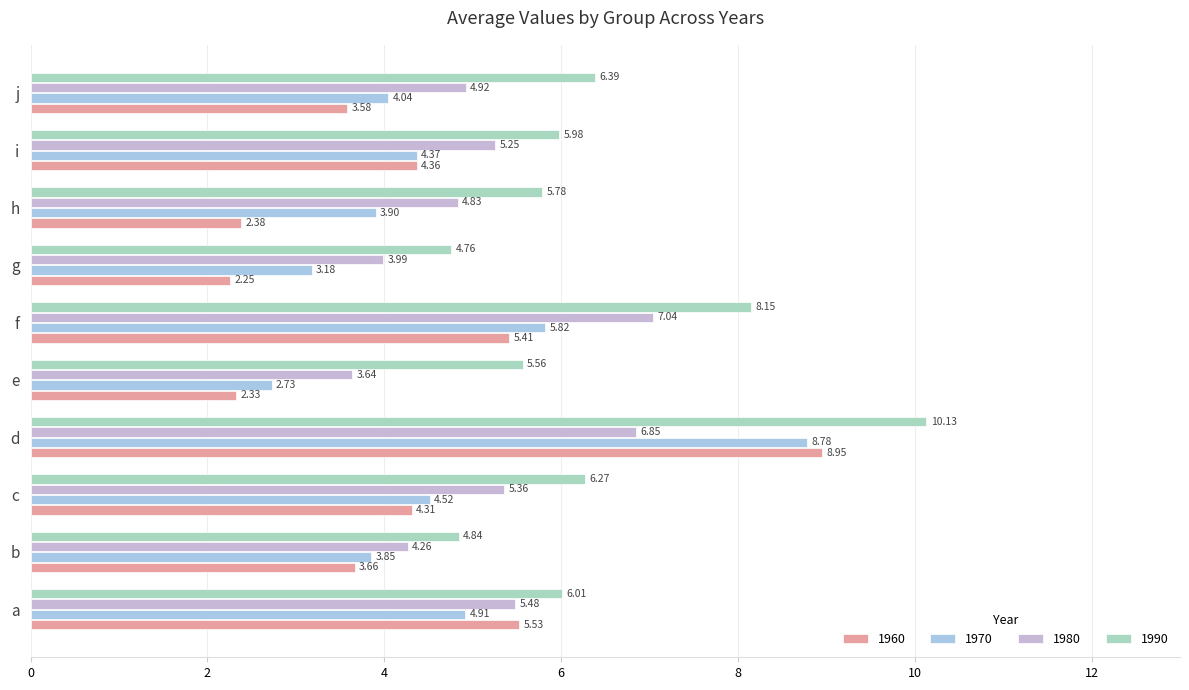

How many data points in 1960 are above 4?

5